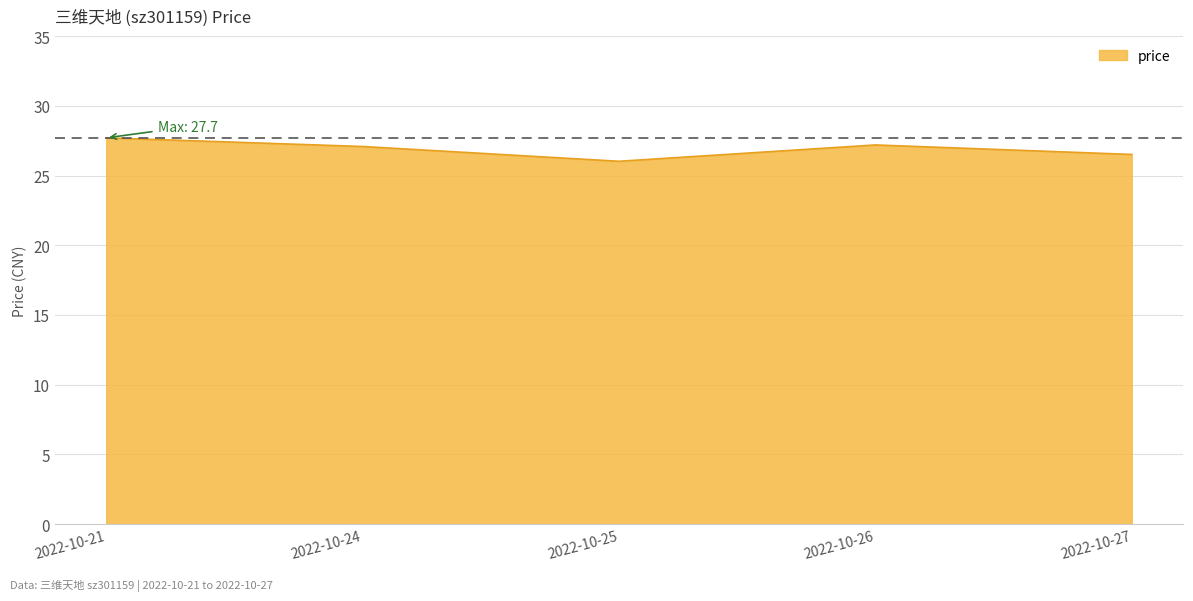

What is the greatest value displayed?

27.7